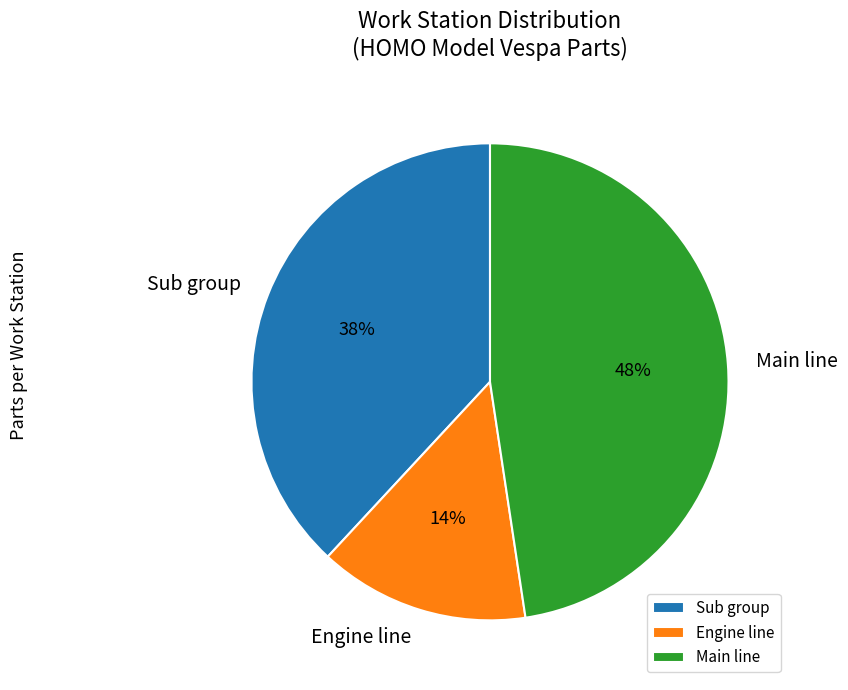

To the nearest percent, what percentage of the pie is Engine line?

14%